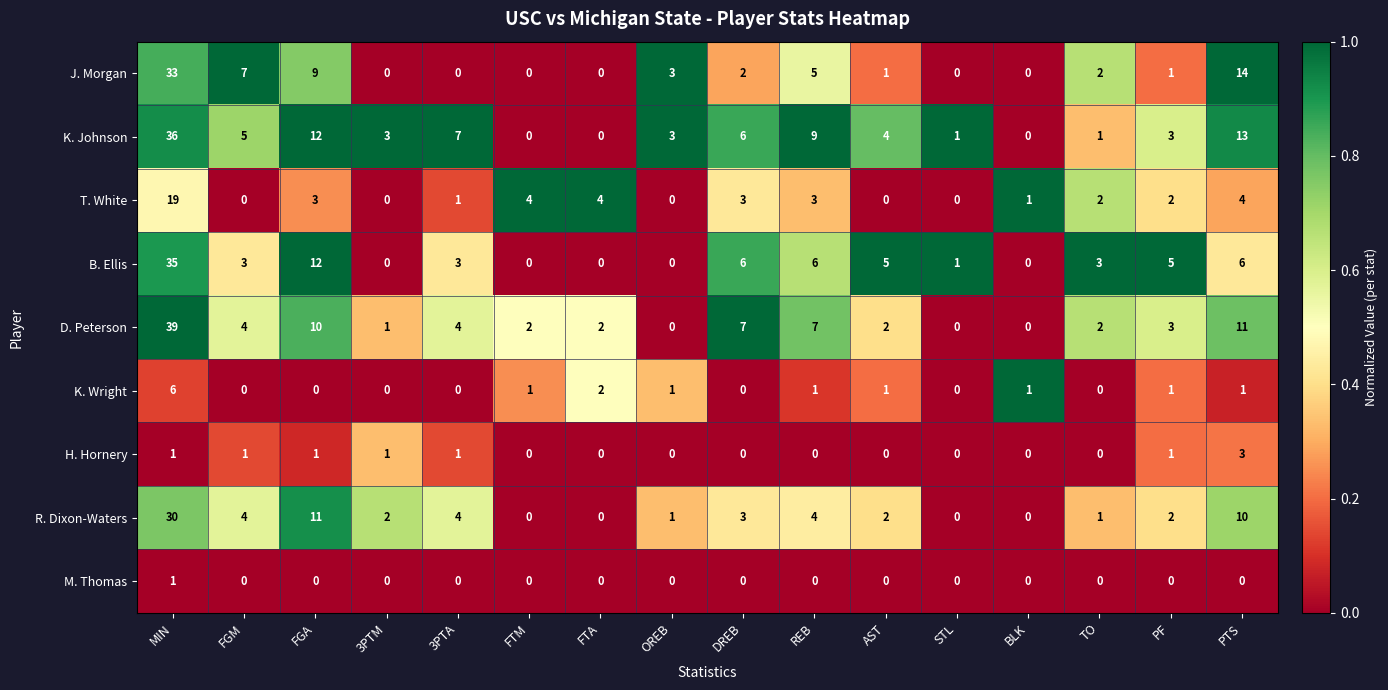

Rank the series by their maximum value, from lowest to highest.

M. Thomas, H. Hornery, K. Wright, T. White, R. Dixon-Waters, J. Morgan, B. Ellis, K. Johnson, D. Peterson